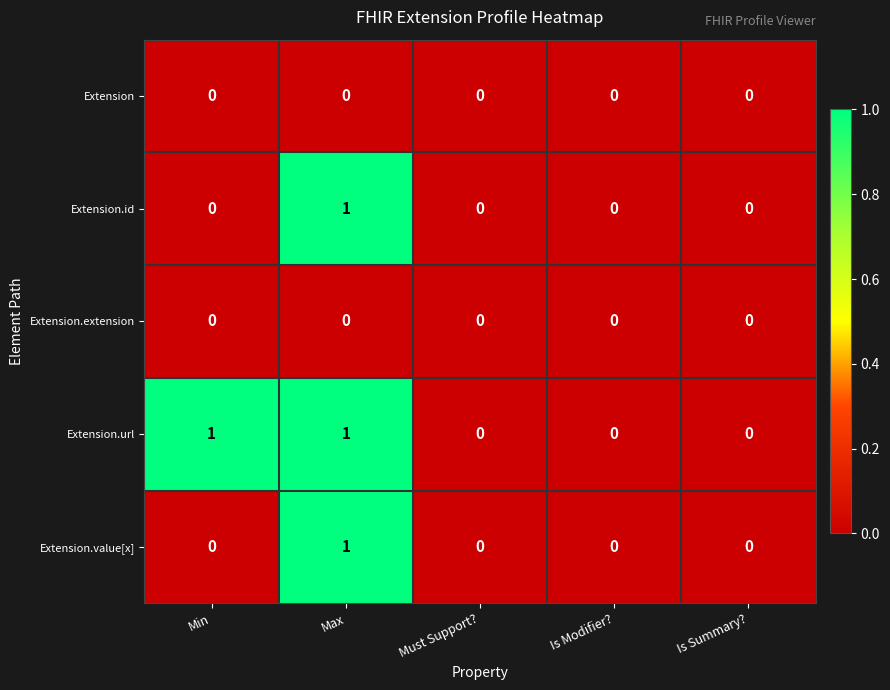

True or false: Extension.url has a value of 1 at Min.

True